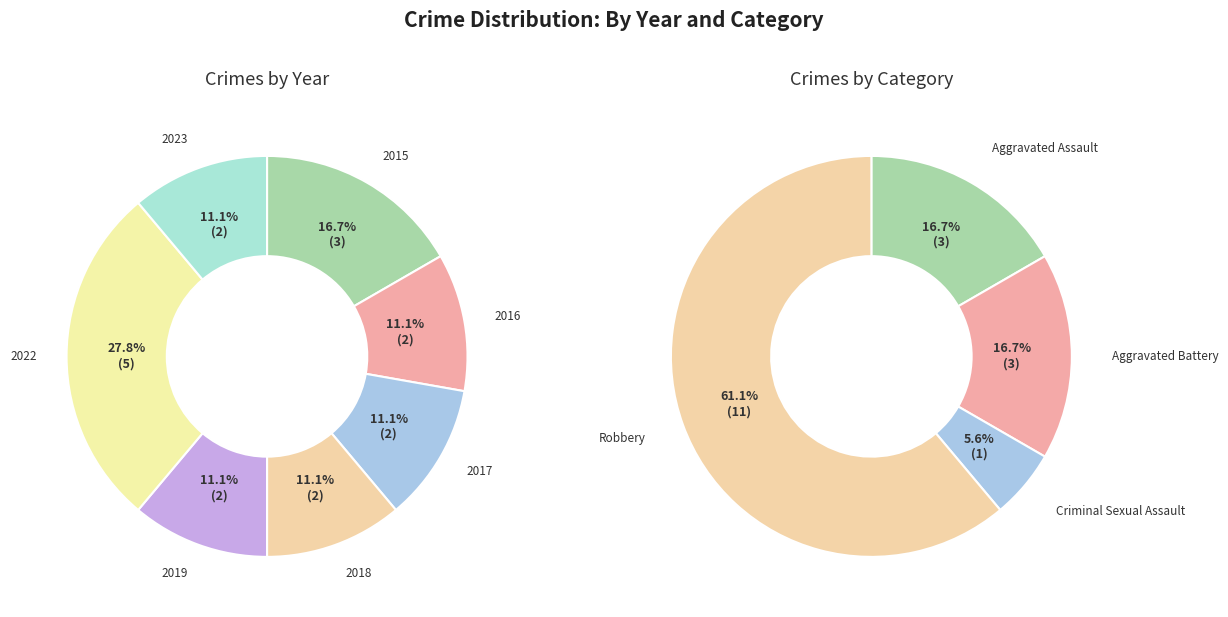

Count the number of slices in the pie.

7